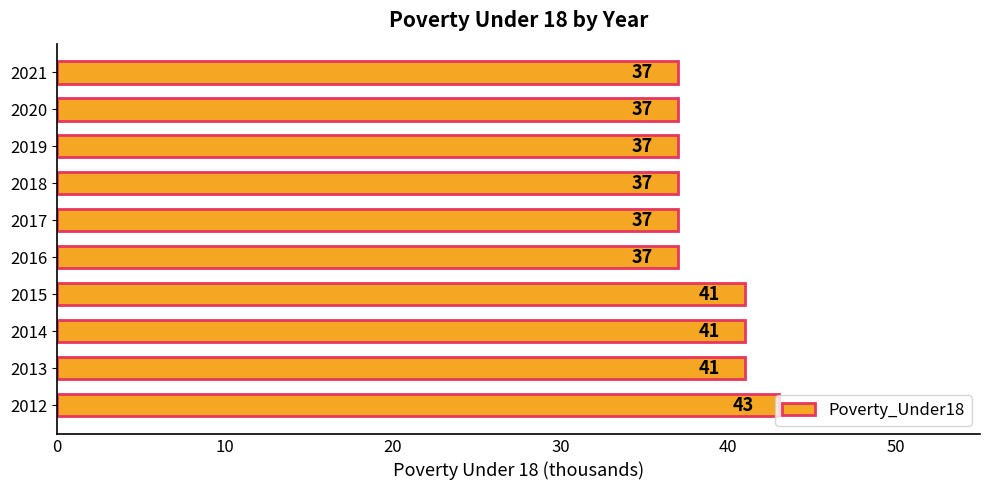

Approximately how many times larger is the value at 2020 compared to 2017?

1.0